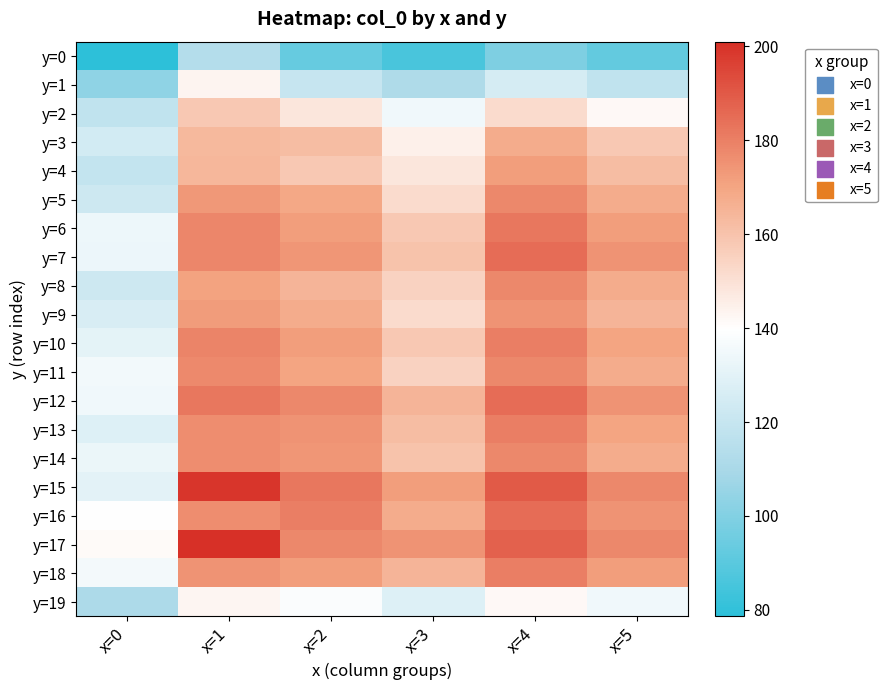

Count the number of categories in the chart.

6